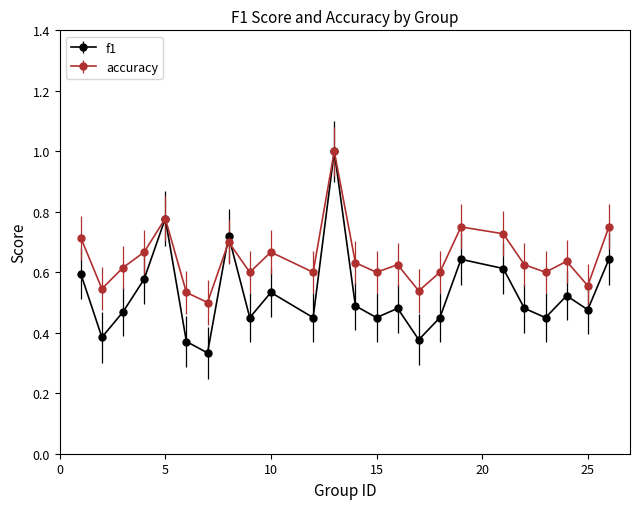

True or false: f1 has more than 1 interior local peaks.

True